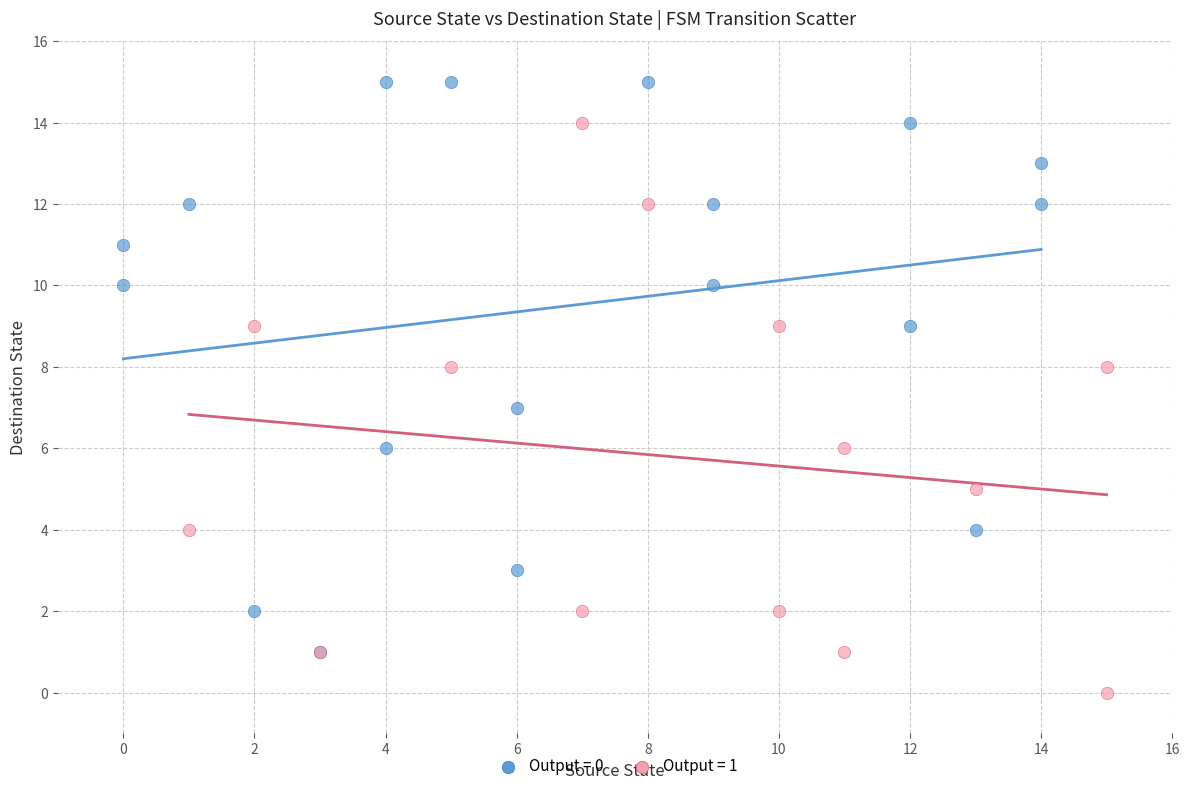

Which series reaches the minimum Y coordinate?

Output = 1